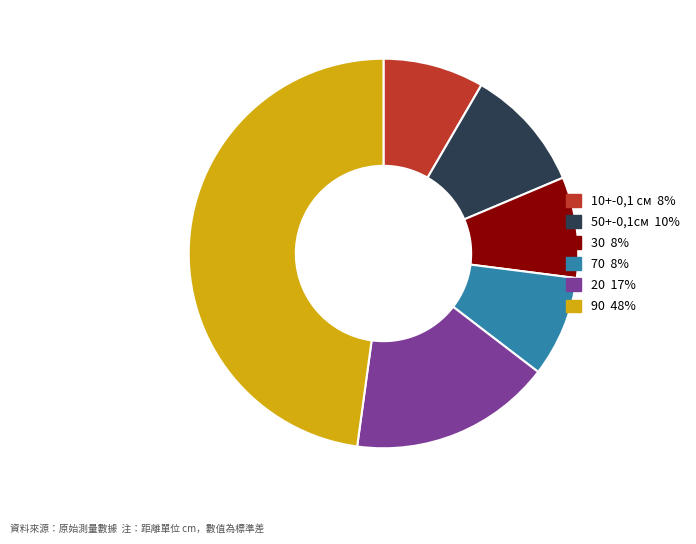

The 90 slice represents 48% of the pie. True or false?

True